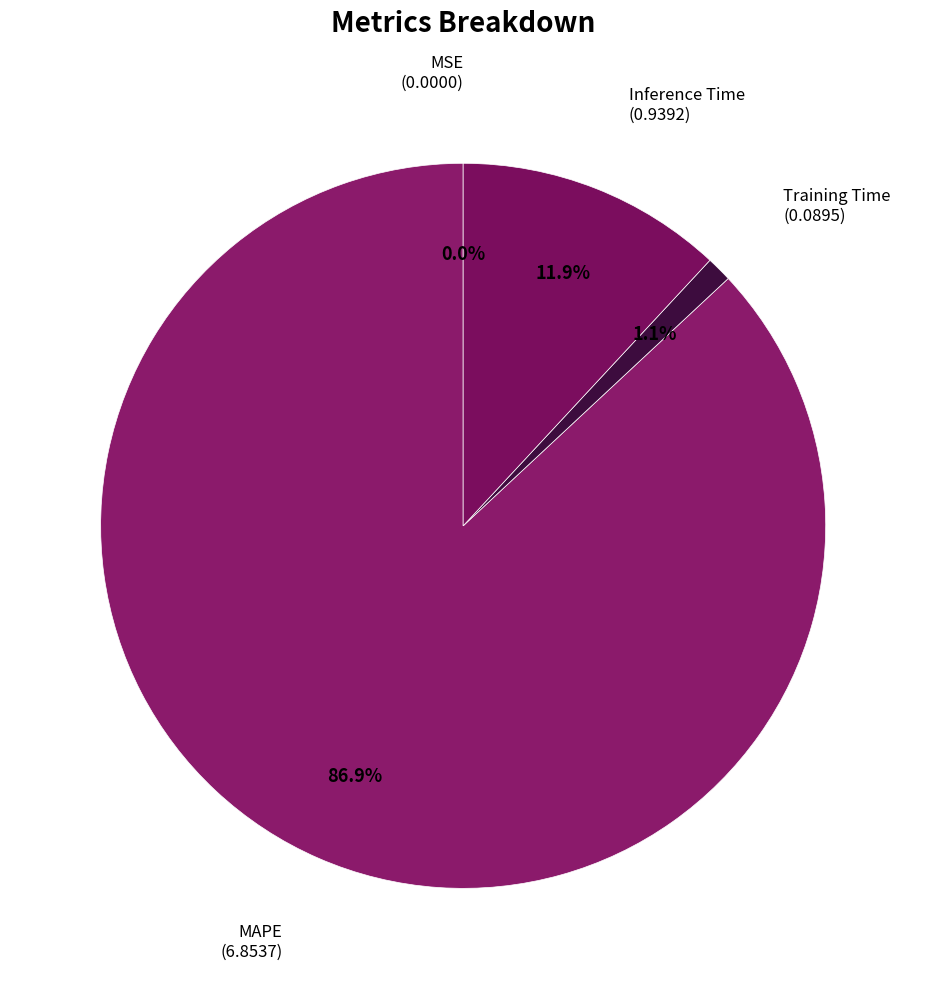

What is the majority slice?

MAPE